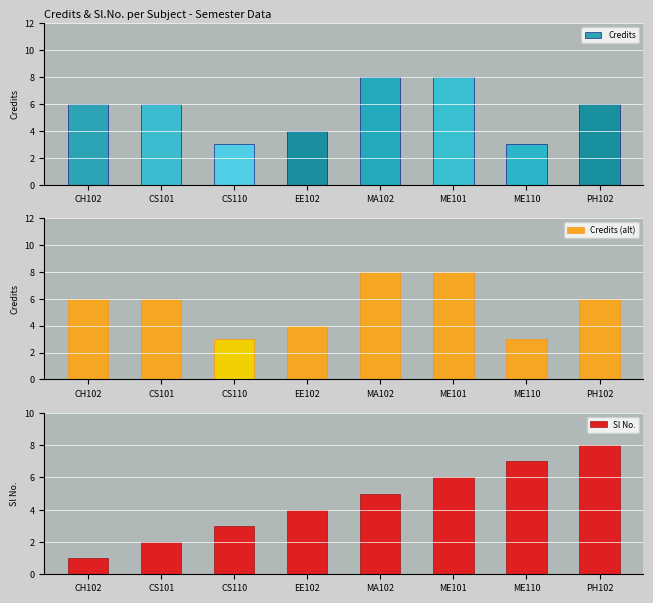

Is the value of Credits at EE102 greater than the value of Sl No. at PH102?

No